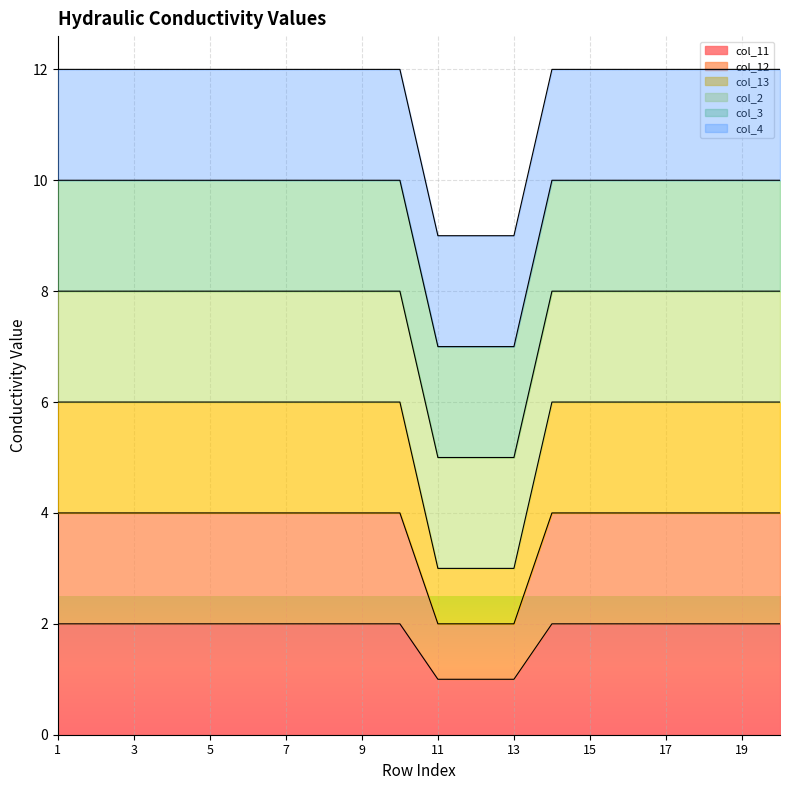

What is the greatest value displayed?

12